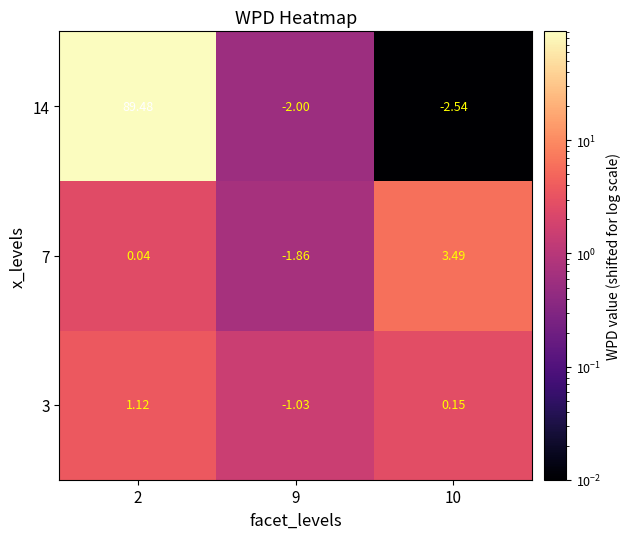

Is the value of 14 at 9 greater than the value of 3 at 10?

No